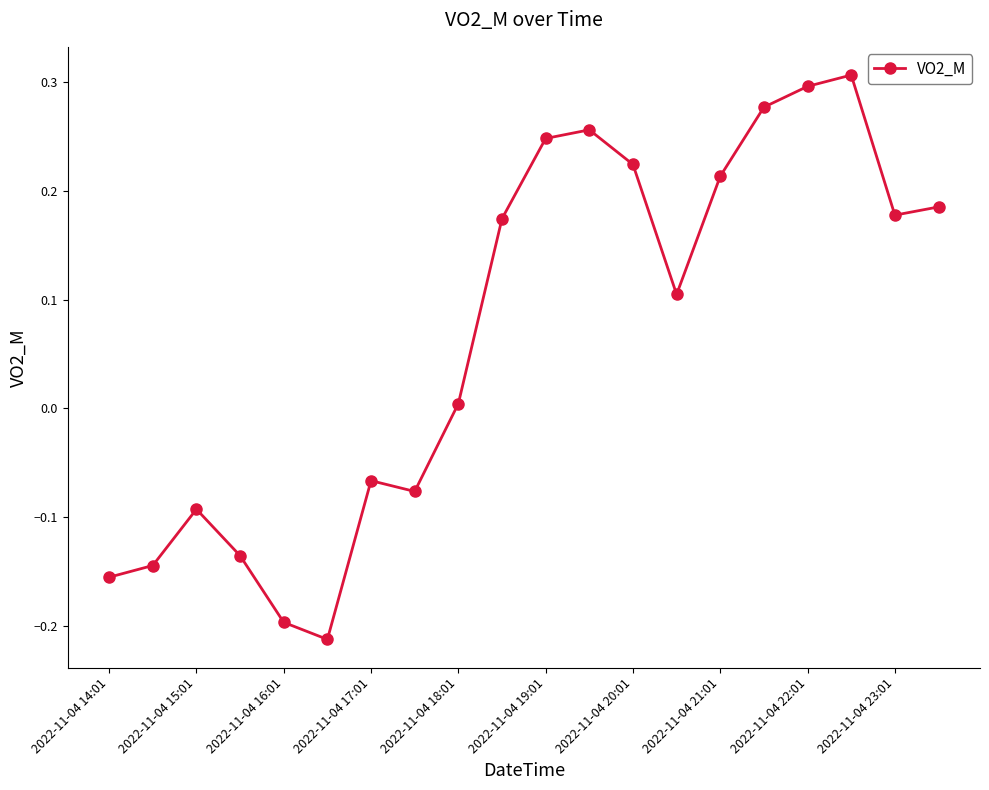

What is the sum of all values?

1.4